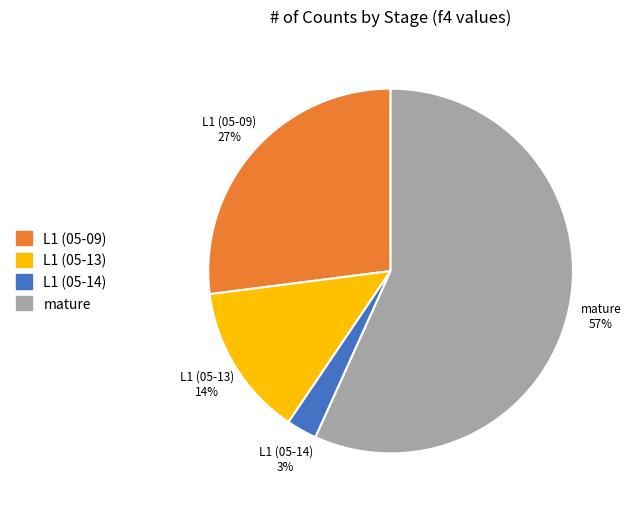

How many slices are in this pie chart?

4